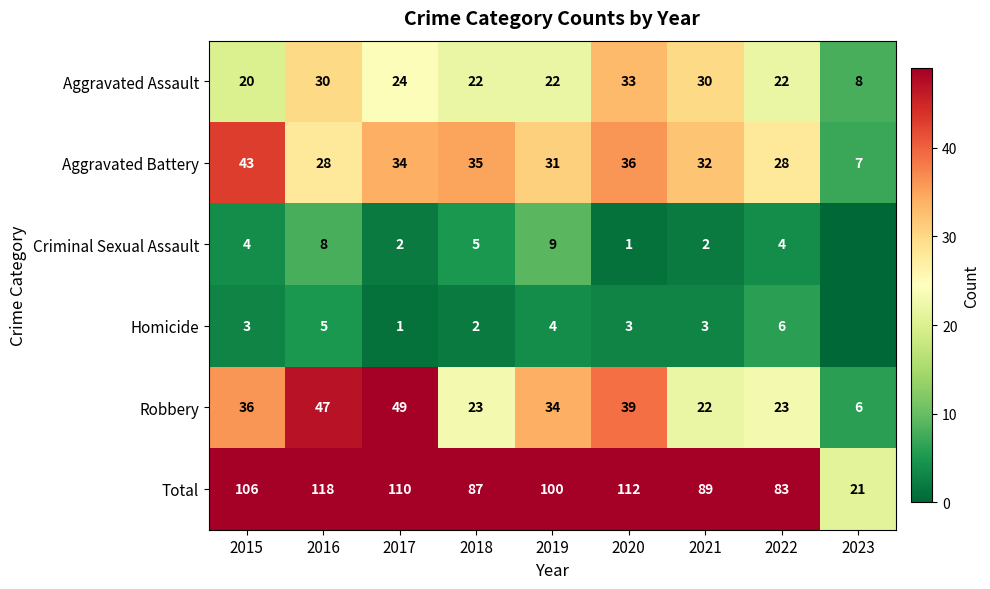

Which label corresponds to the smallest value in the chart?

2023